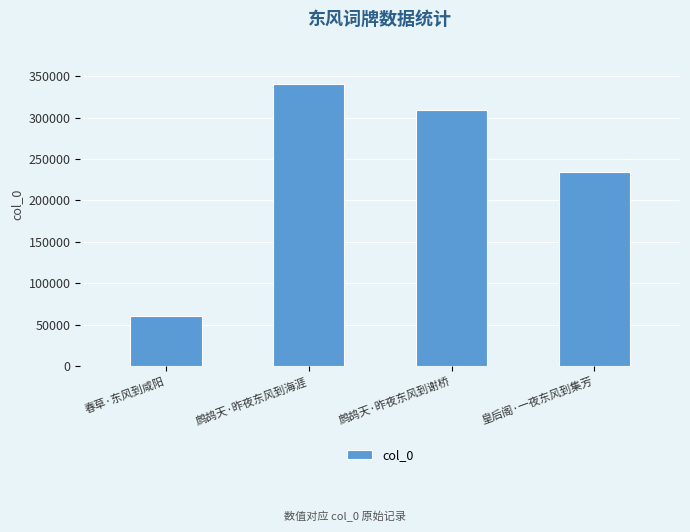

At which category does the chart reach its peak across all series?

鹧鸪天·昨夜东风到海涯